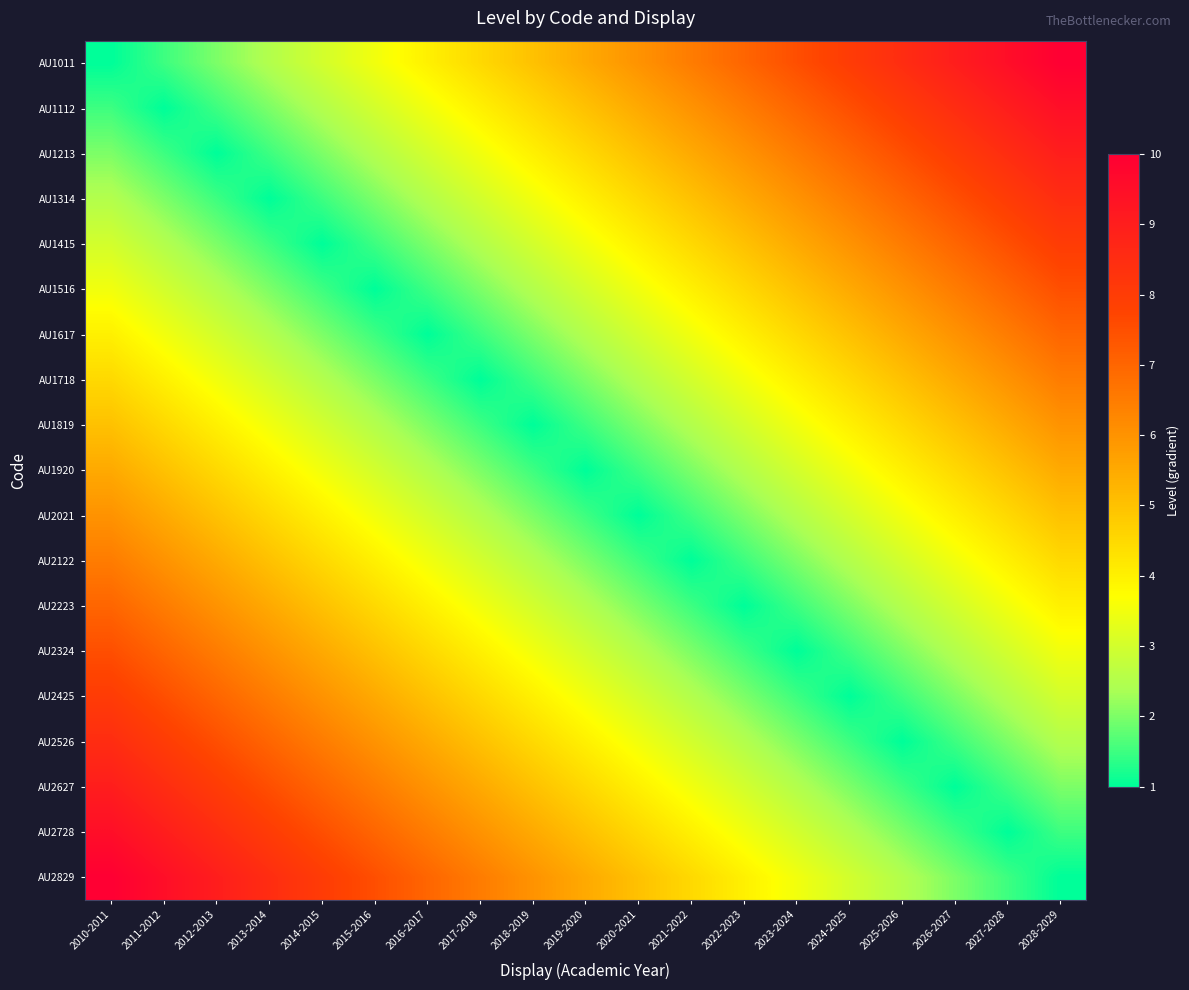

Reading right to left, list all the values displayed in this chart.

AU1011: 2028-2029=10.0	2027-2028=9.5	2026-2027=9.0	2025-2026=8.5	2024-2025=8.0	2023-2024=7.5	2022-2023=7.0	2021-2022=6.5	2020-2021=6.0	2019-2020=5.5	2018-2019=5.0	2017-2018=4.5	2016-2017=4.0	2015-2016=3.5	2014-2015=3.0	2013-2014=2.5	2012-2013=2.0	2011-2012=1.5	2010-2011=1.0
AU1112: 2028-2029=9.5	2027-2028=9.0	2026-2027=8.5	2025-2026=8.0	2024-2025=7.5	2023-2024=7.0	2022-2023=6.5	2021-2022=6.0	2020-2021=5.5	2019-2020=5.0	2018-2019=4.5	2017-2018=4.0	2016-2017=3.5	2015-2016=3.0	2014-2015=2.5	2013-2014=2.0	2012-2013=1.5	2011-2012=1.0	2010-2011=1.5
AU1213: 2028-2029=9.0	2027-2028=8.5	2026-2027=8.0	2025-2026=7.5	2024-2025=7.0	2023-2024=6.5	2022-2023=6.0	2021-2022=5.5	2020-2021=5.0	2019-2020=4.5	2018-2019=4.0	2017-2018=3.5	2016-2017=3.0	2015-2016=2.5	2014-2015=2.0	2013-2014=1.5	2012-2013=1.0	2011-2012=1.5	2010-2011=2.0
AU1314: 2028-2029=8.5	2027-2028=8.0	2026-2027=7.5	2025-2026=7.0	2024-2025=6.5	2023-2024=6.0	2022-2023=5.5	2021-2022=5.0	2020-2021=4.5	2019-2020=4.0	2018-2019=3.5	2017-2018=3.0	2016-2017=2.5	2015-2016=2.0	2014-2015=1.5	2013-2014=1.0	2012-2013=1.5	2011-2012=2.0	2010-2011=2.5
AU1415: 2028-2029=8.0	2027-2028=7.5	2026-2027=7.0	2025-2026=6.5	2024-2025=6.0	2023-2024=5.5	2022-2023=5.0	2021-2022=4.5	2020-2021=4.0	2019-2020=3.5	2018-2019=3.0	2017-2018=2.5	2016-2017=2.0	2015-2016=1.5	2014-2015=1.0	2013-2014=1.5	2012-2013=2.0	2011-2012=2.5	2010-2011=3.0
AU1516: 2028-2029=7.5	2027-2028=7.0	2026-2027=6.5	2025-2026=6.0	2024-2025=5.5	2023-2024=5.0	2022-2023=4.5	2021-2022=4.0	2020-2021=3.5	2019-2020=3.0	2018-2019=2.5	2017-2018=2.0	2016-2017=1.5	2015-2016=1.0	2014-2015=1.5	2013-2014=2.0	2012-2013=2.5	2011-2012=3.0	2010-2011=3.5
AU1617: 2028-2029=7.0	2027-2028=6.5	2026-2027=6.0	2025-2026=5.5	2024-2025=5.0	2023-2024=4.5	2022-2023=4.0	2021-2022=3.5	2020-2021=3.0	2019-2020=2.5	2018-2019=2.0	2017-2018=1.5	2016-2017=1.0	2015-2016=1.5	2014-2015=2.0	2013-2014=2.5	2012-2013=3.0	2011-2012=3.5	2010-2011=4.0
AU1718: 2028-2029=6.5	2027-2028=6.0	2026-2027=5.5	2025-2026=5.0	2024-2025=4.5	2023-2024=4.0	2022-2023=3.5	2021-2022=3.0	2020-2021=2.5	2019-2020=2.0	2018-2019=1.5	2017-2018=1.0	2016-2017=1.5	2015-2016=2.0	2014-2015=2.5	2013-2014=3.0	2012-2013=3.5	2011-2012=4.0	2010-2011=4.5
AU1819: 2028-2029=6.0	2027-2028=5.5	2026-2027=5.0	2025-2026=4.5	2024-2025=4.0	2023-2024=3.5	2022-2023=3.0	2021-2022=2.5	2020-2021=2.0	2019-2020=1.5	2018-2019=1.0	2017-2018=1.5	2016-2017=2.0	2015-2016=2.5	2014-2015=3.0	2013-2014=3.5	2012-2013=4.0	2011-2012=4.5	2010-2011=5.0
AU1920: 2028-2029=5.5	2027-2028=5.0	2026-2027=4.5	2025-2026=4.0	2024-2025=3.5	2023-2024=3.0	2022-2023=2.5	2021-2022=2.0	2020-2021=1.5	2019-2020=1.0	2018-2019=1.5	2017-2018=2.0	2016-2017=2.5	2015-2016=3.0	2014-2015=3.5	2013-2014=4.0	2012-2013=4.5	2011-2012=5.0	2010-2011=5.5
AU2021: 2028-2029=5.0	2027-2028=4.5	2026-2027=4.0	2025-2026=3.5	2024-2025=3.0	2023-2024=2.5	2022-2023=2.0	2021-2022=1.5	2020-2021=1.0	2019-2020=1.5	2018-2019=2.0	2017-2018=2.5	2016-2017=3.0	2015-2016=3.5	2014-2015=4.0	2013-2014=4.5	2012-2013=5.0	2011-2012=5.5	2010-2011=6.0
AU2122: 2028-2029=4.5	2027-2028=4.0	2026-2027=3.5	2025-2026=3.0	2024-2025=2.5	2023-2024=2.0	2022-2023=1.5	2021-2022=1.0	2020-2021=1.5	2019-2020=2.0	2018-2019=2.5	2017-2018=3.0	2016-2017=3.5	2015-2016=4.0	2014-2015=4.5	2013-2014=5.0	2012-2013=5.5	2011-2012=6.0	2010-2011=6.5
AU2223: 2028-2029=4.0	2027-2028=3.5	2026-2027=3.0	2025-2026=2.5	2024-2025=2.0	2023-2024=1.5	2022-2023=1.0	2021-2022=1.5	2020-2021=2.0	2019-2020=2.5	2018-2019=3.0	2017-2018=3.5	2016-2017=4.0	2015-2016=4.5	2014-2015=5.0	2013-2014=5.5	2012-2013=6.0	2011-2012=6.5	2010-2011=7.0
AU2324: 2028-2029=3.5	2027-2028=3.0	2026-2027=2.5	2025-2026=2.0	2024-2025=1.5	2023-2024=1.0	2022-2023=1.5	2021-2022=2.0	2020-2021=2.5	2019-2020=3.0	2018-2019=3.5	2017-2018=4.0	2016-2017=4.5	2015-2016=5.0	2014-2015=5.5	2013-2014=6.0	2012-2013=6.5	2011-2012=7.0	2010-2011=7.5
AU2425: 2028-2029=3.0	2027-2028=2.5	2026-2027=2.0	2025-2026=1.5	2024-2025=1.0	2023-2024=1.5	2022-2023=2.0	2021-2022=2.5	2020-2021=3.0	2019-2020=3.5	2018-2019=4.0	2017-2018=4.5	2016-2017=5.0	2015-2016=5.5	2014-2015=6.0	2013-2014=6.5	2012-2013=7.0	2011-2012=7.5	2010-2011=8.0
AU2526: 2028-2029=2.5	2027-2028=2.0	2026-2027=1.5	2025-2026=1.0	2024-2025=1.5	2023-2024=2.0	2022-2023=2.5	2021-2022=3.0	2020-2021=3.5	2019-2020=4.0	2018-2019=4.5	2017-2018=5.0	2016-2017=5.5	2015-2016=6.0	2014-2015=6.5	2013-2014=7.0	2012-2013=7.5	2011-2012=8.0	2010-2011=8.5
AU2627: 2028-2029=2.0	2027-2028=1.5	2026-2027=1.0	2025-2026=1.5	2024-2025=2.0	2023-2024=2.5	2022-2023=3.0	2021-2022=3.5	2020-2021=4.0	2019-2020=4.5	2018-2019=5.0	2017-2018=5.5	2016-2017=6.0	2015-2016=6.5	2014-2015=7.0	2013-2014=7.5	2012-2013=8.0	2011-2012=8.5	2010-2011=9.0
AU2728: 2028-2029=1.5	2027-2028=1.0	2026-2027=1.5	2025-2026=2.0	2024-2025=2.5	2023-2024=3.0	2022-2023=3.5	2021-2022=4.0	2020-2021=4.5	2019-2020=5.0	2018-2019=5.5	2017-2018=6.0	2016-2017=6.5	2015-2016=7.0	2014-2015=7.5	2013-2014=8.0	2012-2013=8.5	2011-2012=9.0	2010-2011=9.5
AU2829: 2028-2029=1.0	2027-2028=1.5	2026-2027=2.0	2025-2026=2.5	2024-2025=3.0	2023-2024=3.5	2022-2023=4.0	2021-2022=4.5	2020-2021=5.0	2019-2020=5.5	2018-2019=6.0	2017-2018=6.5	2016-2017=7.0	2015-2016=7.5	2014-2015=8.0	2013-2014=8.5	2012-2013=9.0	2011-2012=9.5	2010-2011=10.0